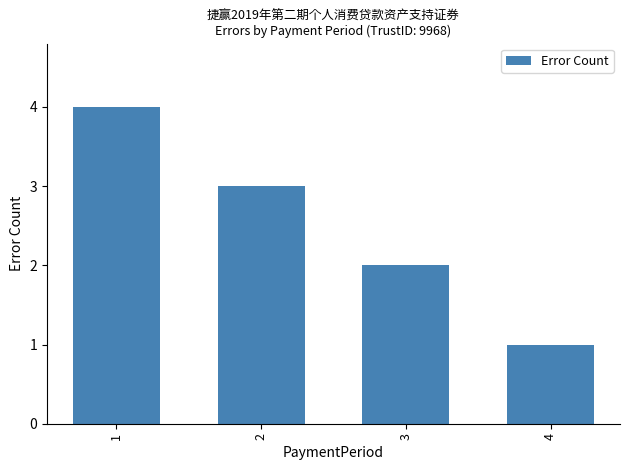

The chart shows a value of 3 at 2. True or false?

True